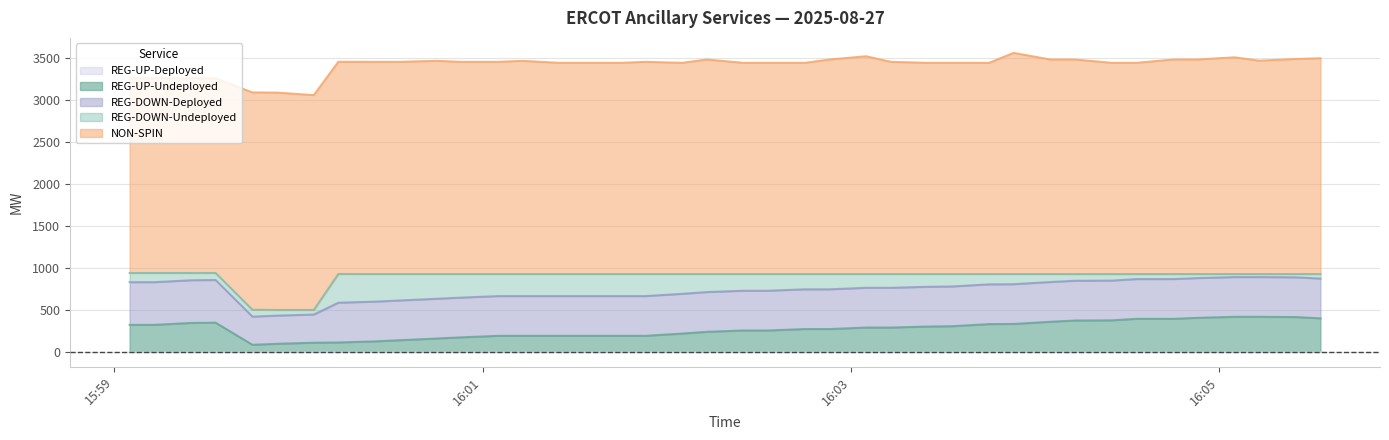

What is the value of the NON-SPIN point at the 2nd from the left?

2324